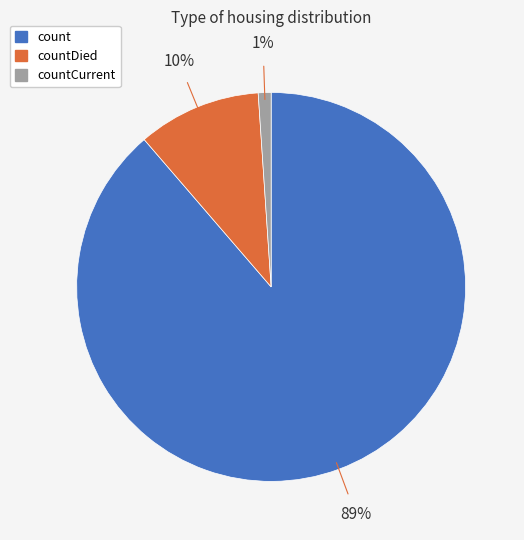

Which slice is the largest?

count